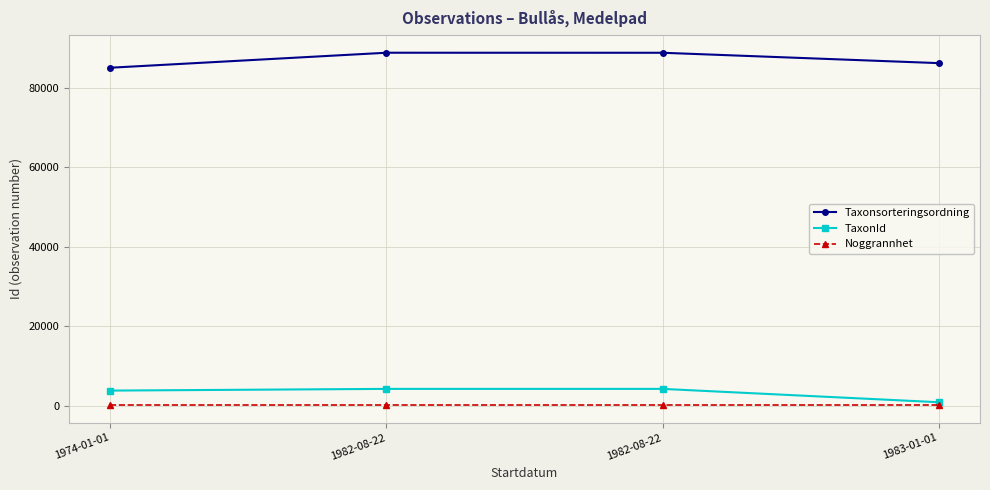

What is the total value across all series at 1982-08-22?

93141